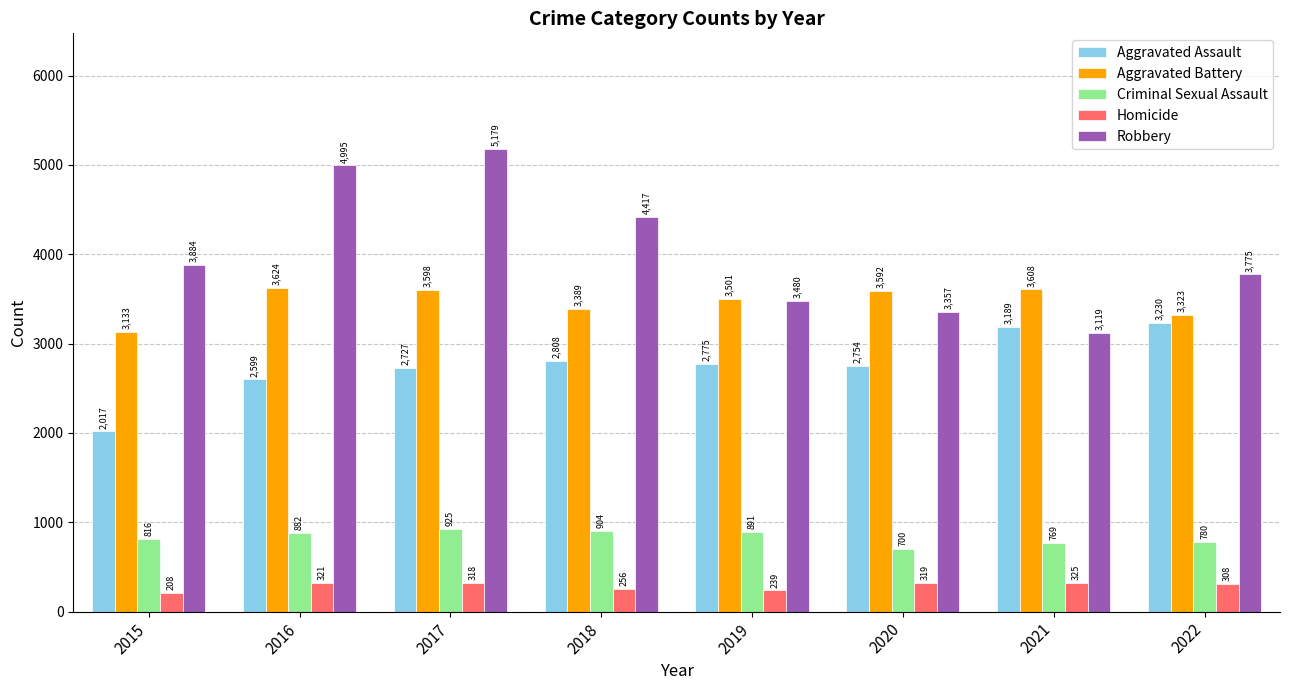

Does the chart contain stacked bars?

No